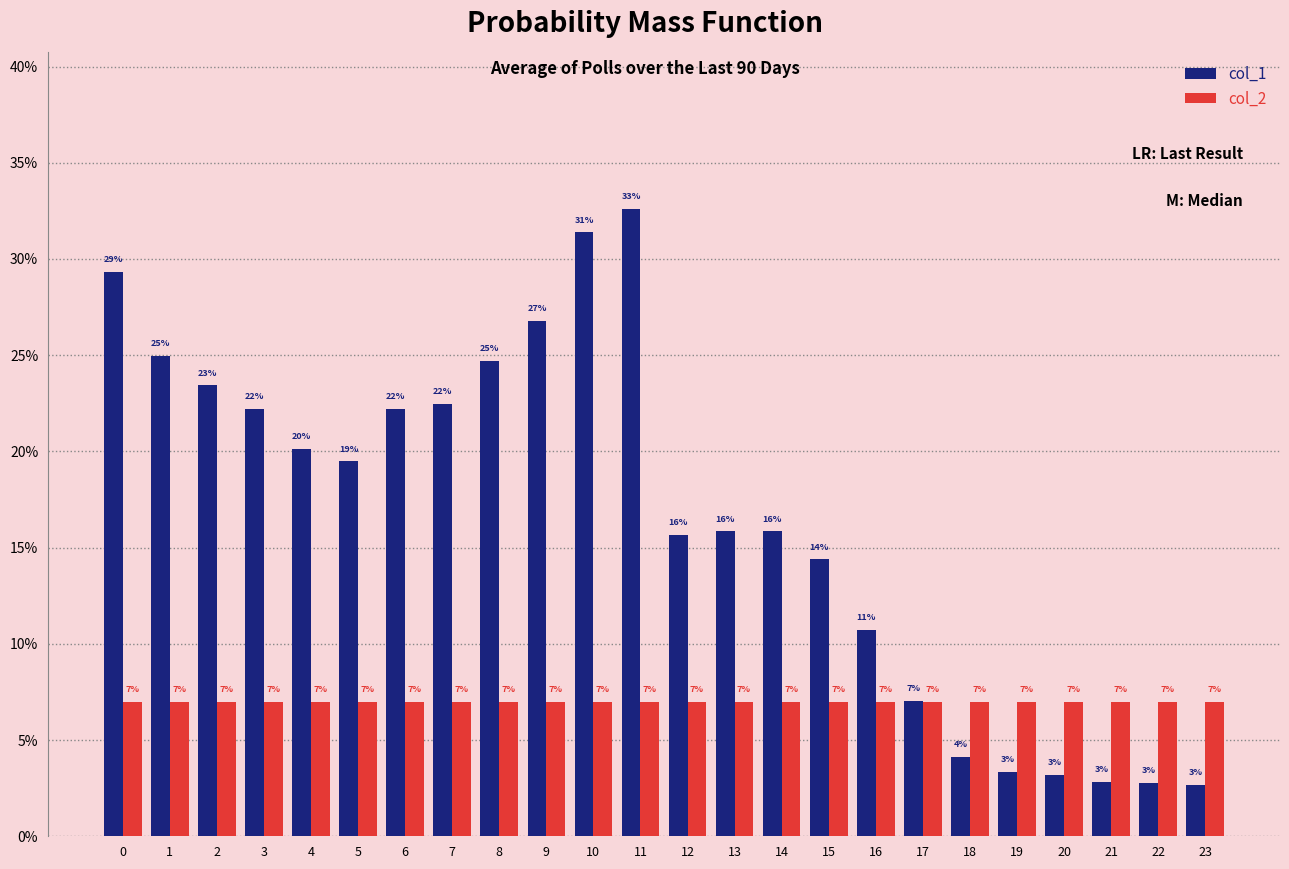

Does the chart contain any negative values?

No